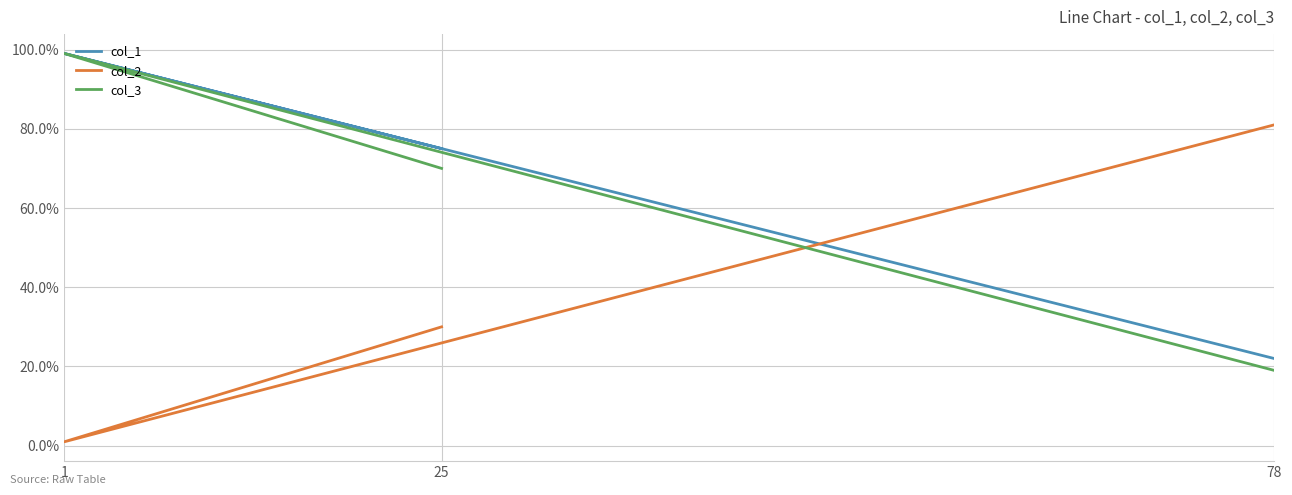

Reading left to right, transcribe all the data shown in this chart.

col_1: 22	99	75
col_2: 81	1	30
col_3: 19	99	70